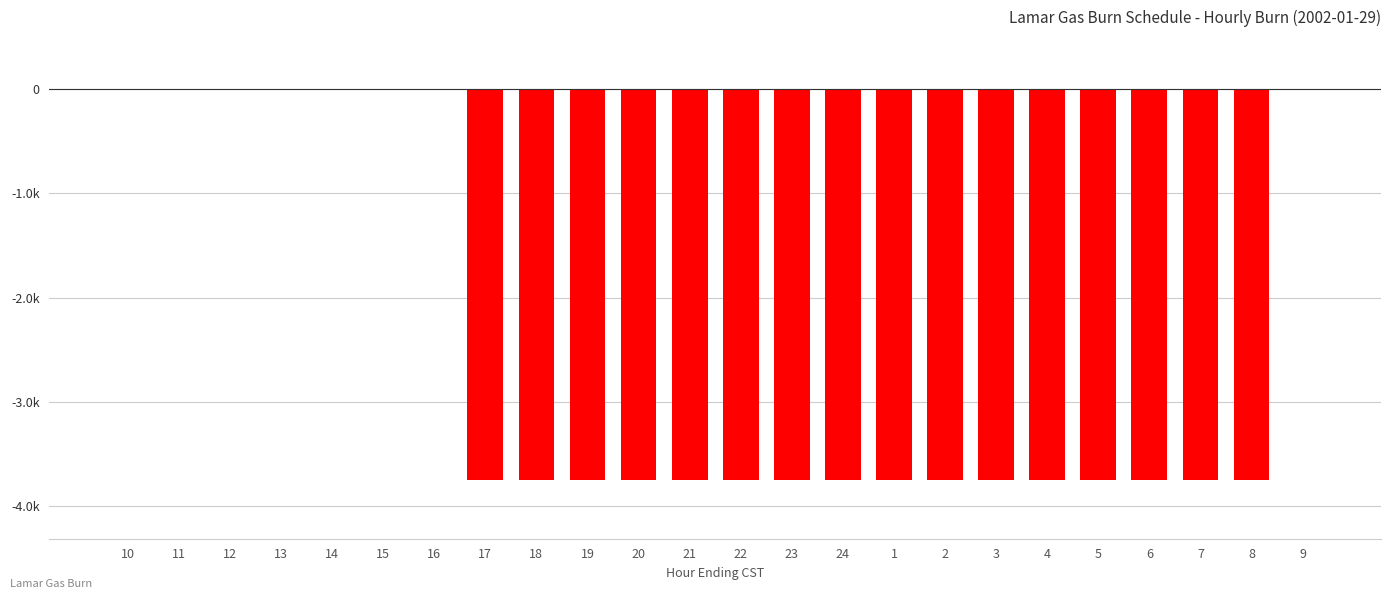

How many categories are shown in the chart?

24